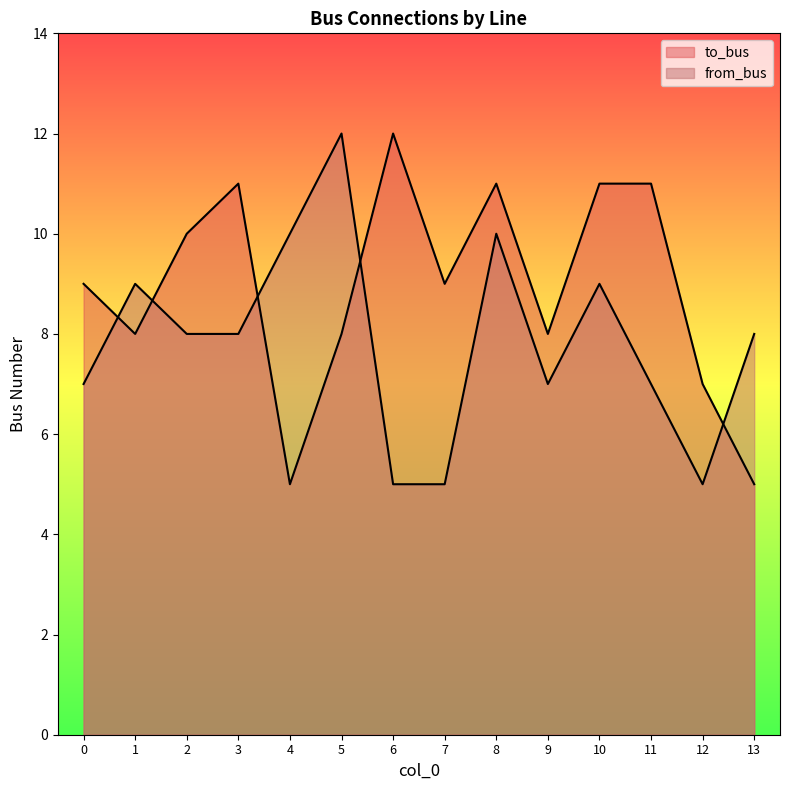

Rank the series at 5 from highest to lowest value.

from_bus, to_bus